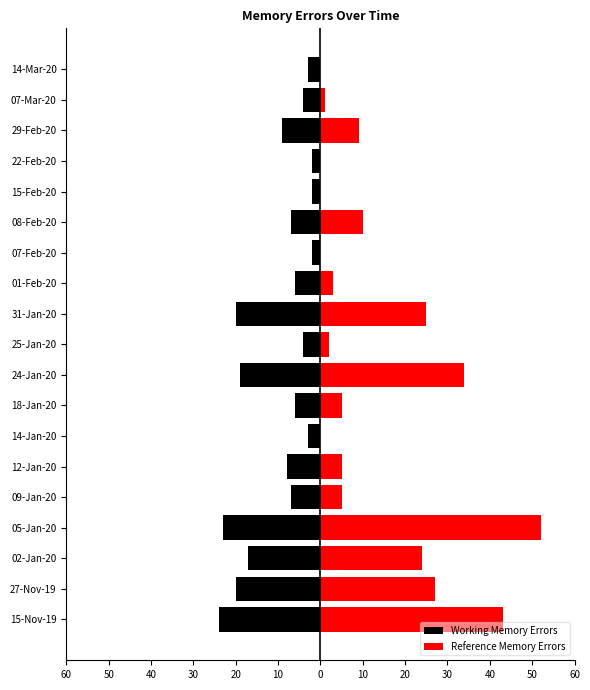

The value of Working Memory Errors at 22-Feb-20 is -1. True or false?

False